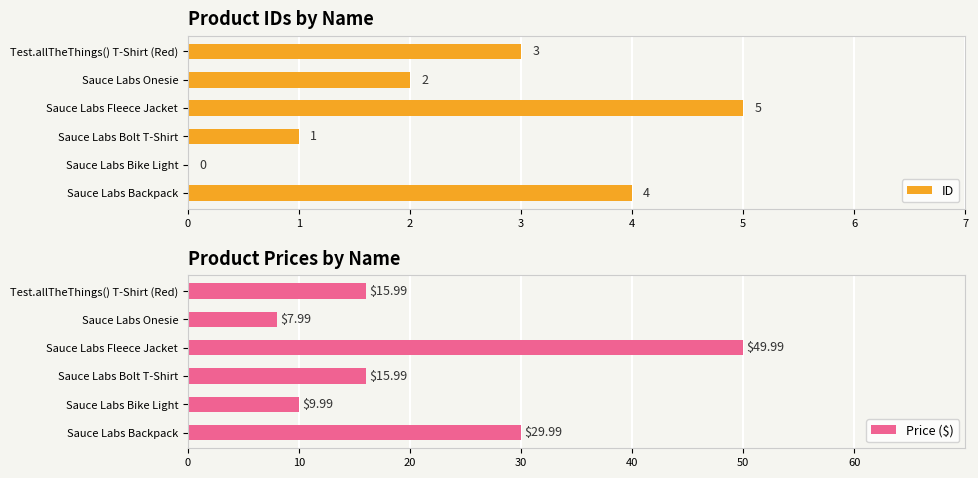

True or false: Price ($) has a value of 11.1 at Sauce Labs Backpack.

False